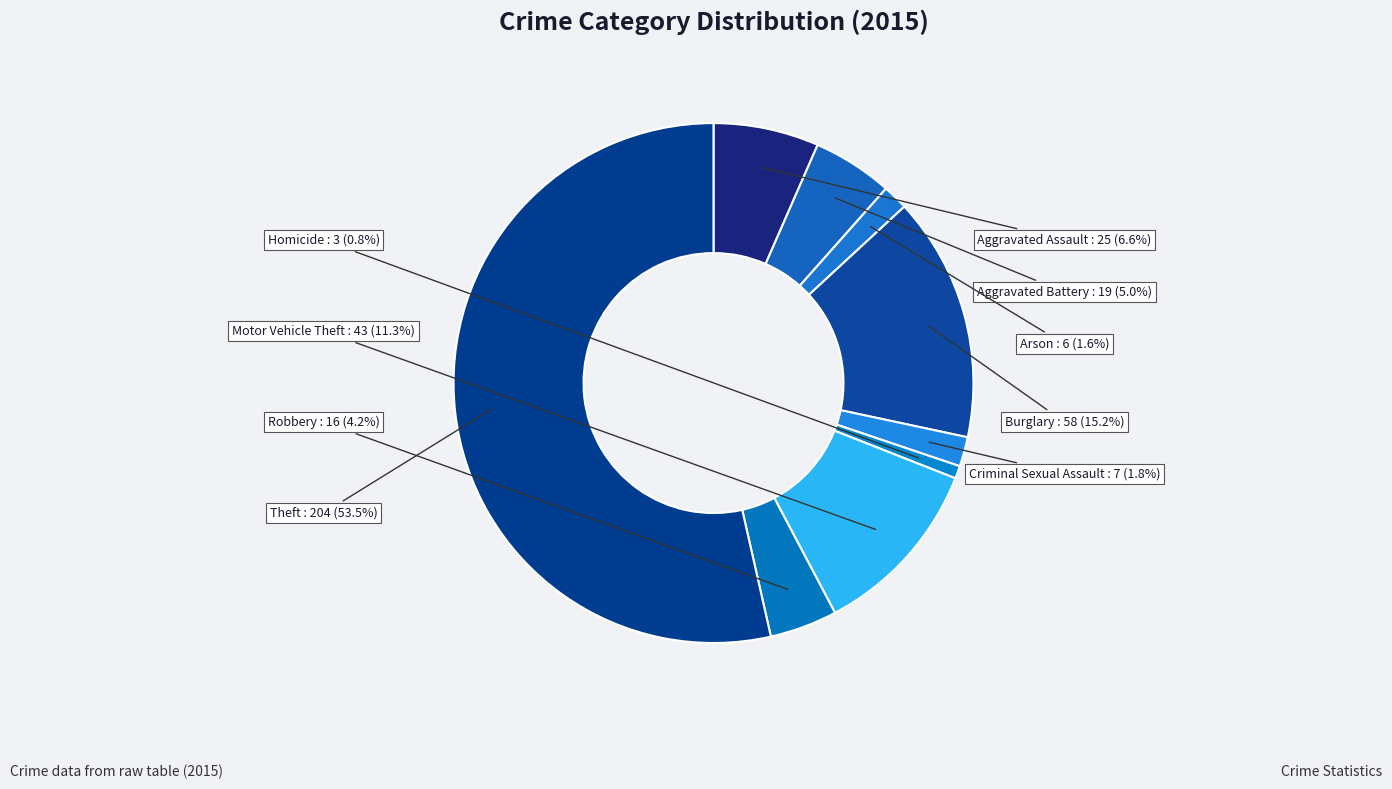

What is the majority slice?

Theft